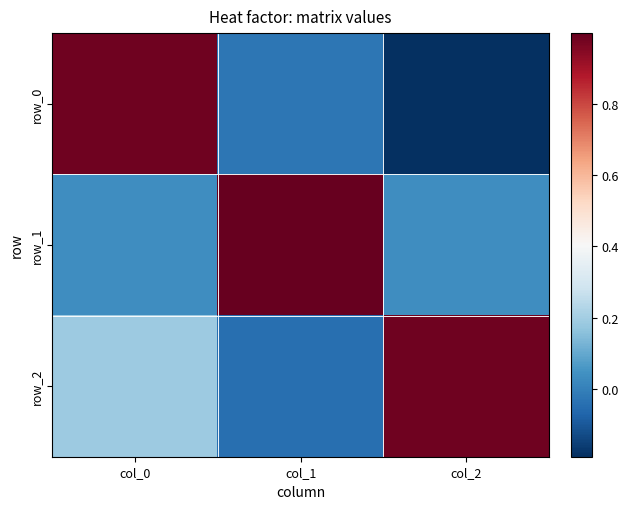

The value of row_2 at col_2 is 0.4. True or false?

False